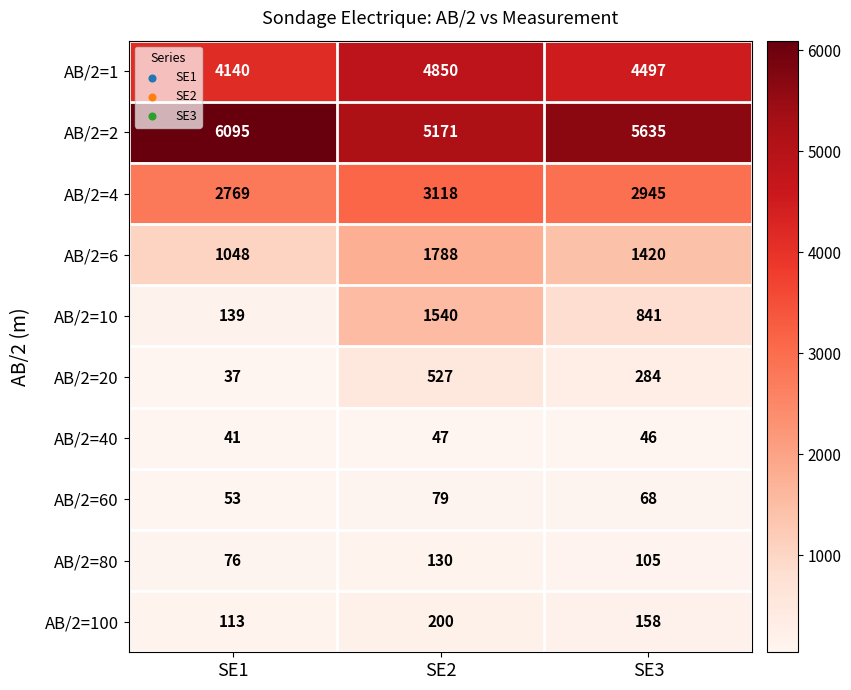

What is the approximate value of AB/2=100 at SE1, to the nearest 5?

115